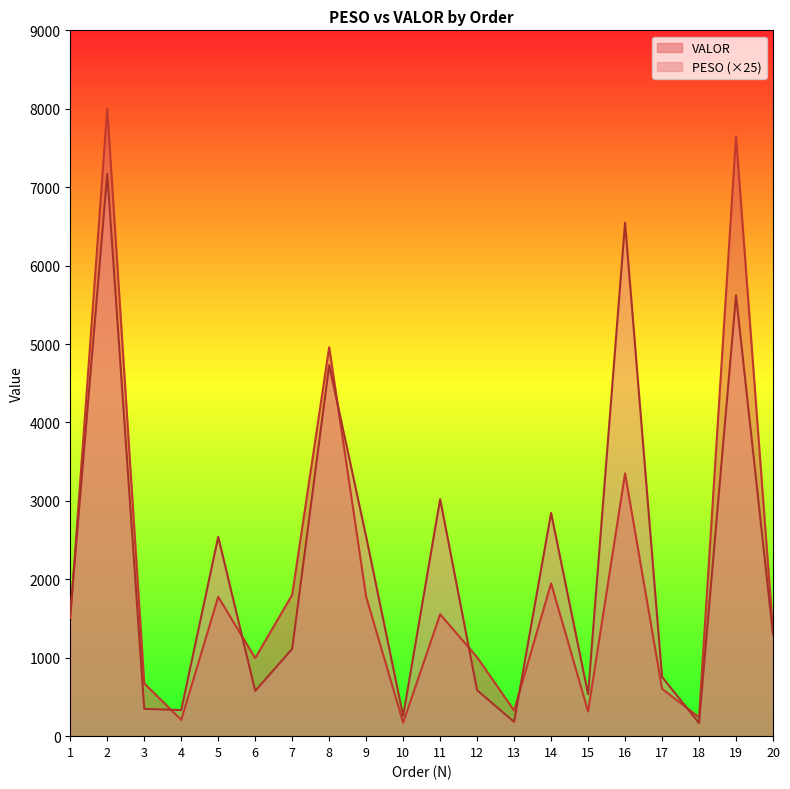

What is the total value across all series at 1?

3064.4